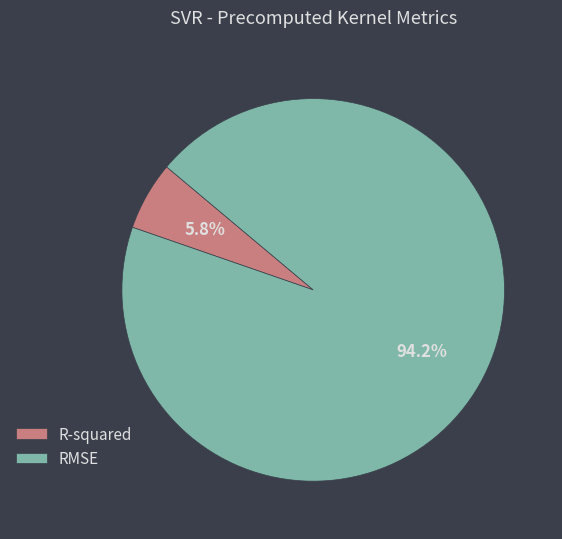

What percentage is NOT represented by RMSE?

5.8%